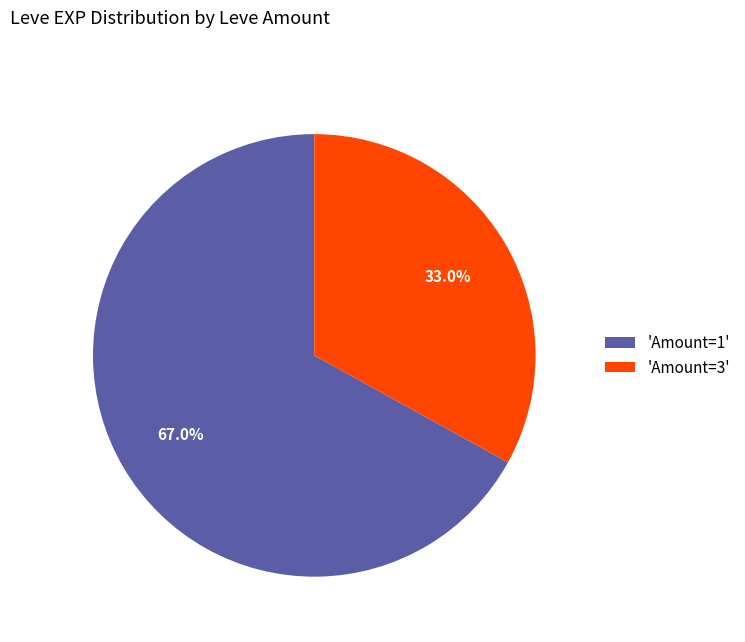

To the nearest percent, what is the difference between the largest and smallest slice percentages?

34%